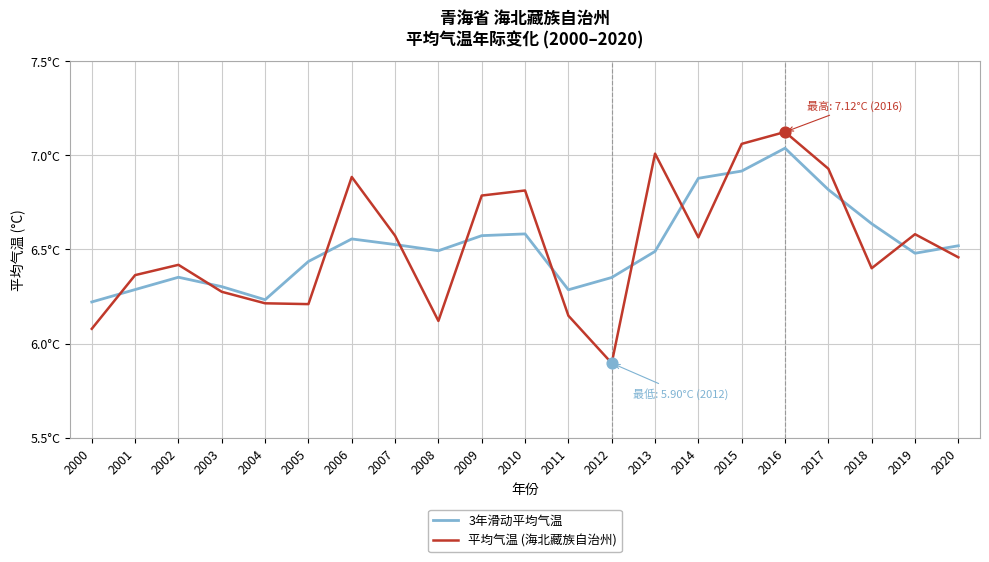

Is this an area chart (filled region under the line)?

No